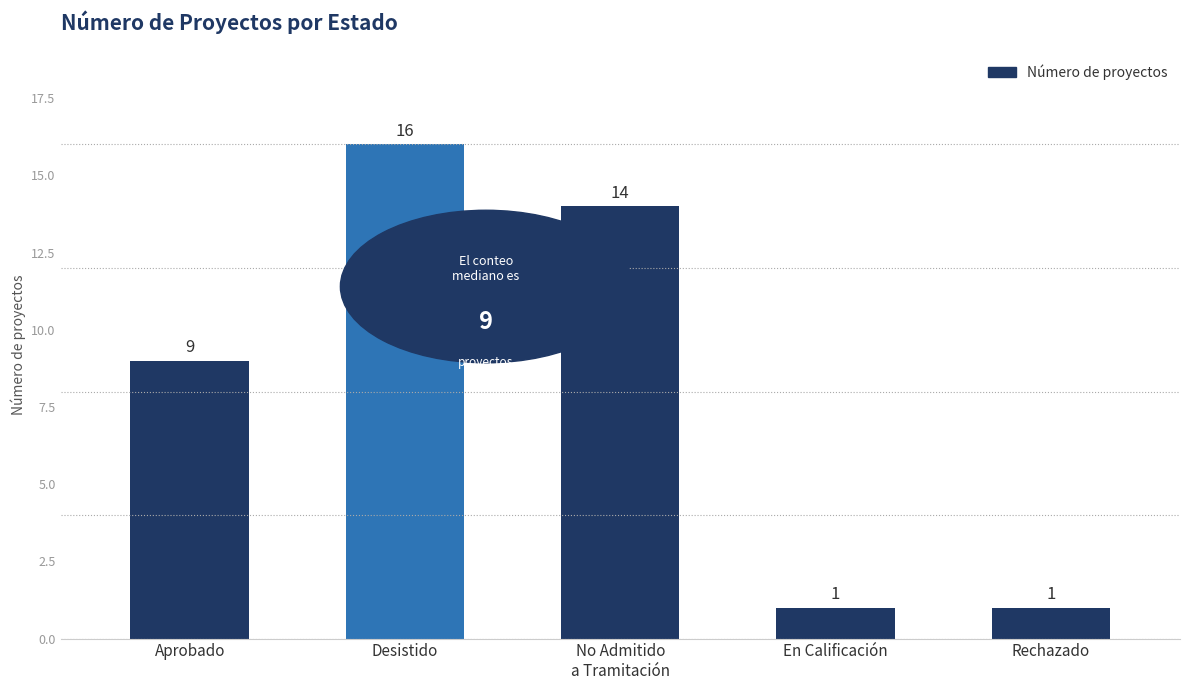

Is it true that the value at En Calificación is 0?

False